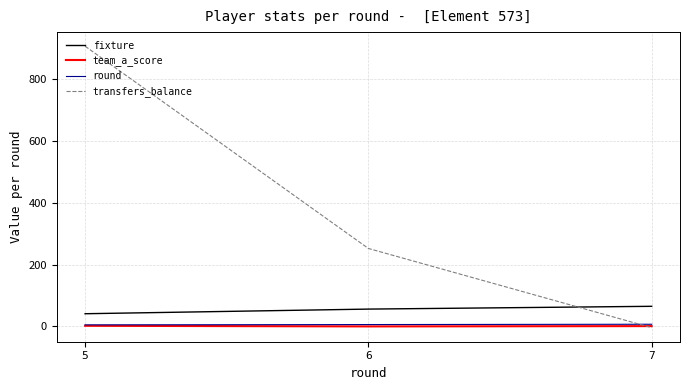

Which series has the widest spread of values?

transfers_balance